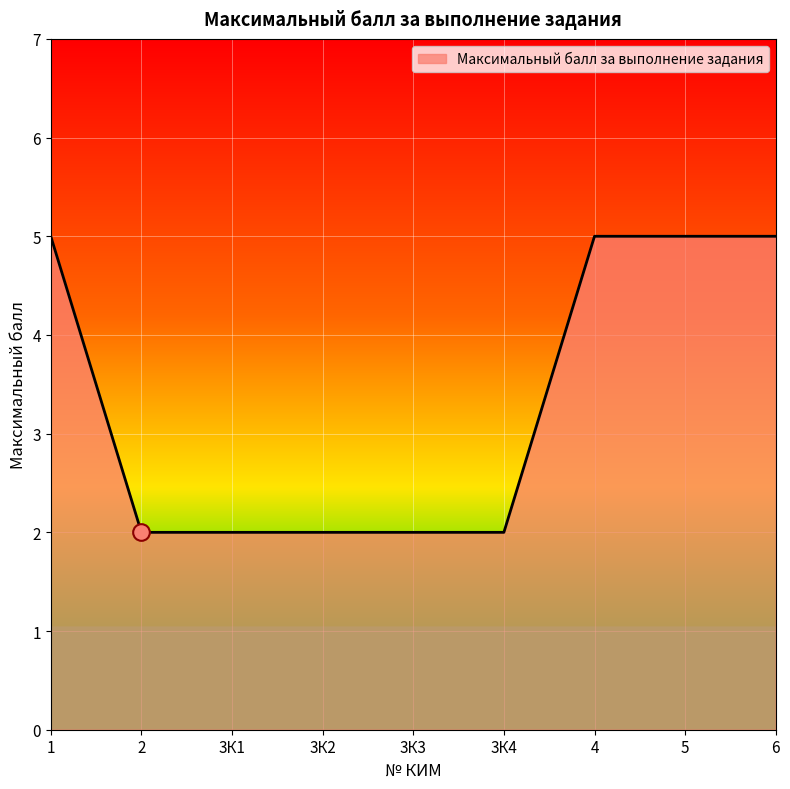

How many categories are shown in the chart?

9